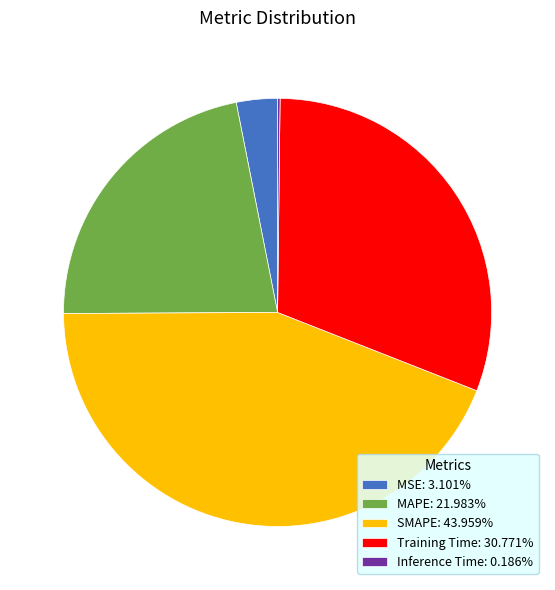

Does any single category account for the majority?

No